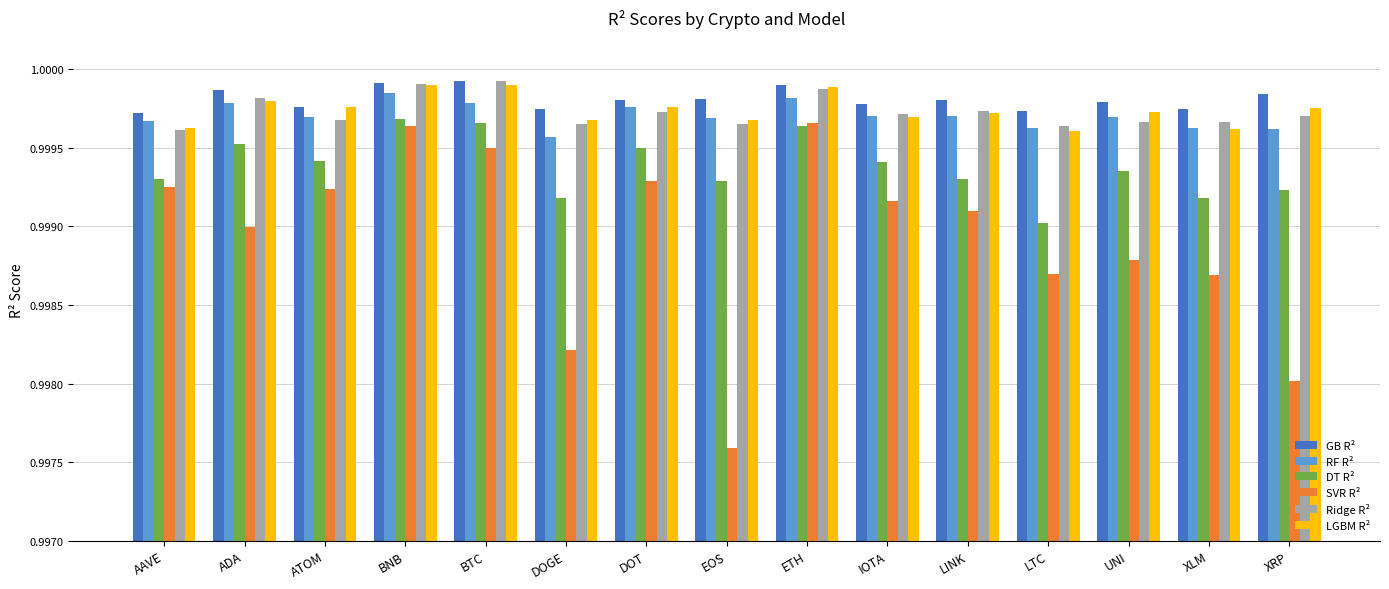

Are the bars grouped side by side (vs. stacked)?

Yes